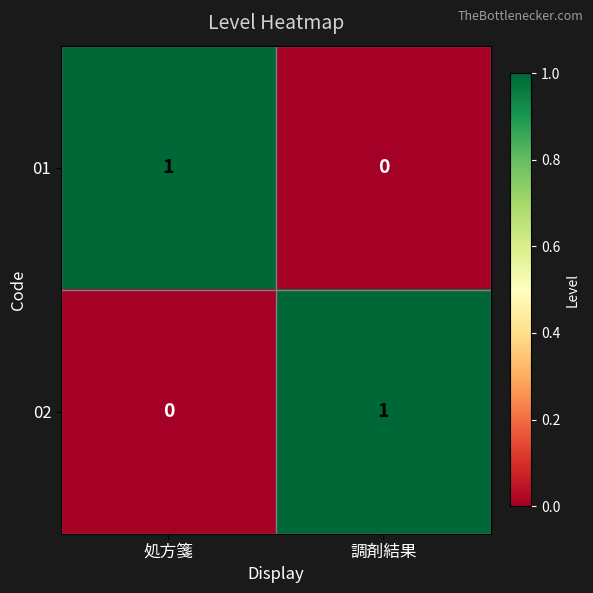

Is the value of 01 at 調剤結果 greater than the value of 02 at 調剤結果?

No